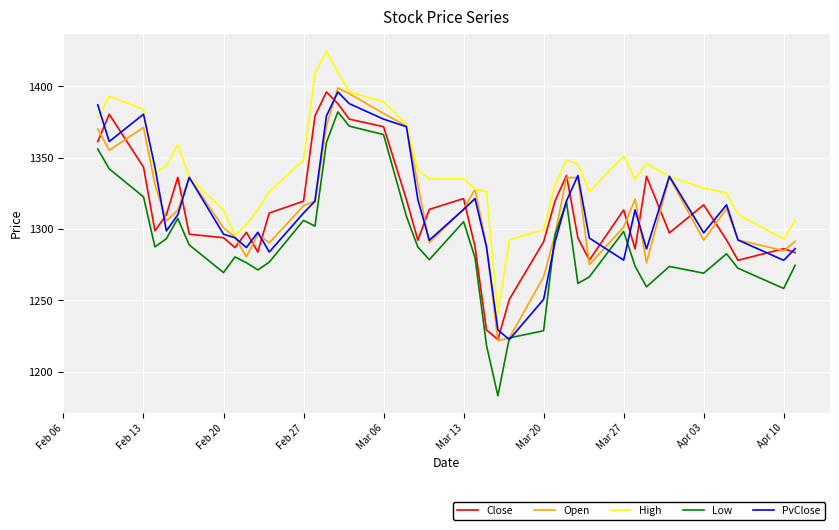

In Low, how many points are lower than both neighbors (excluding endpoints)?

10